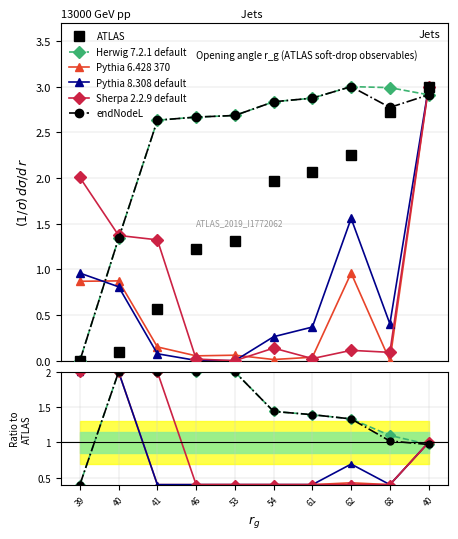

At which category does the chart reach its minimum across all series?

39